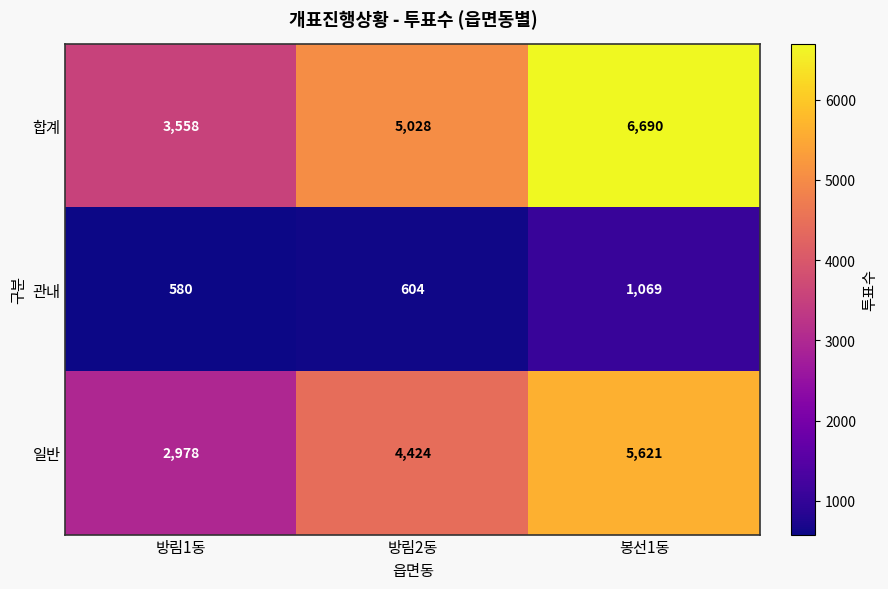

Between 방림1동 and 방림2동, which series saw the biggest shift?

합계